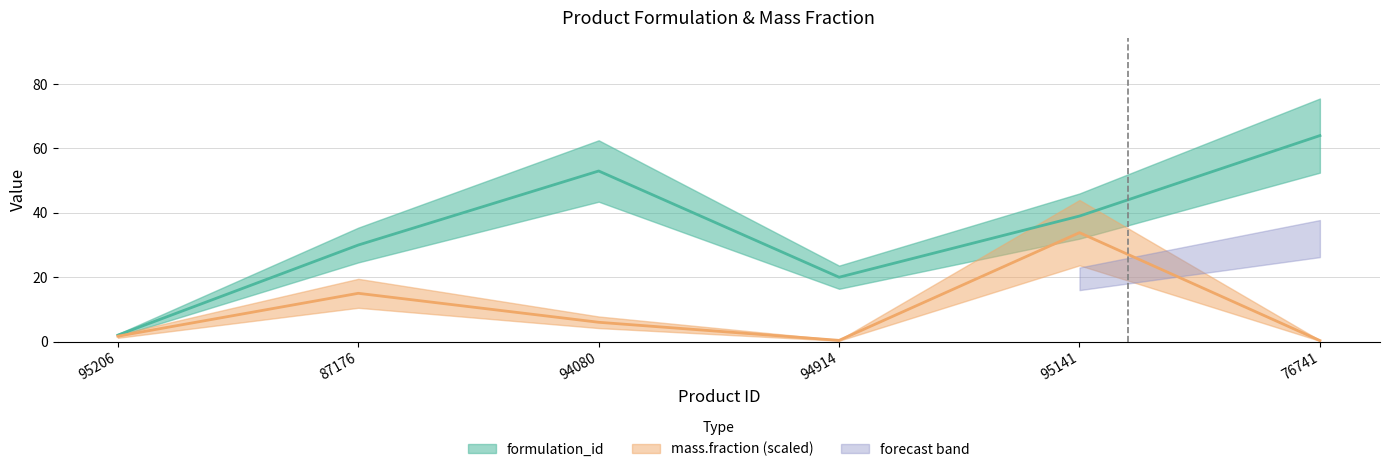

List the labels in order of formulation_id value, largest first.

76741, 94080, 95141, 87176, 94914, 95206